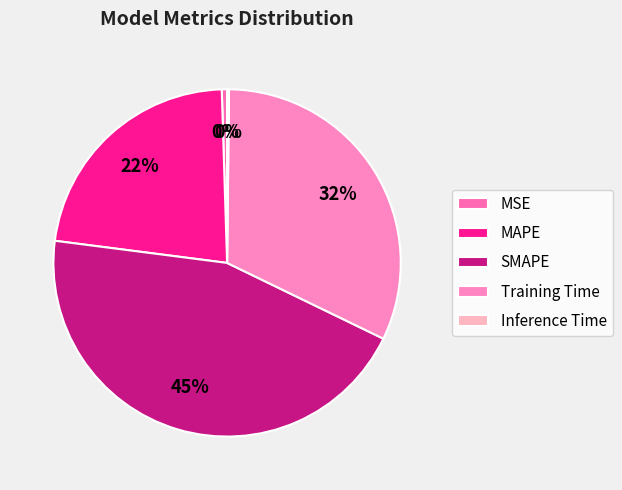

Do Inference Time and Training Time together represent more than half of the pie?

No